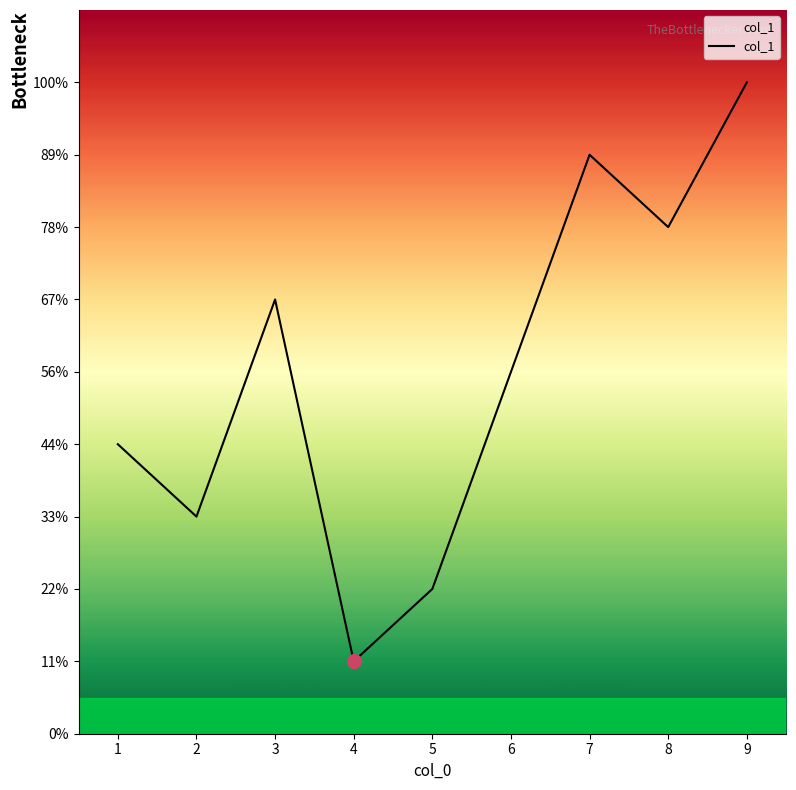

Does the chart display data point markers on the line(s)?

No